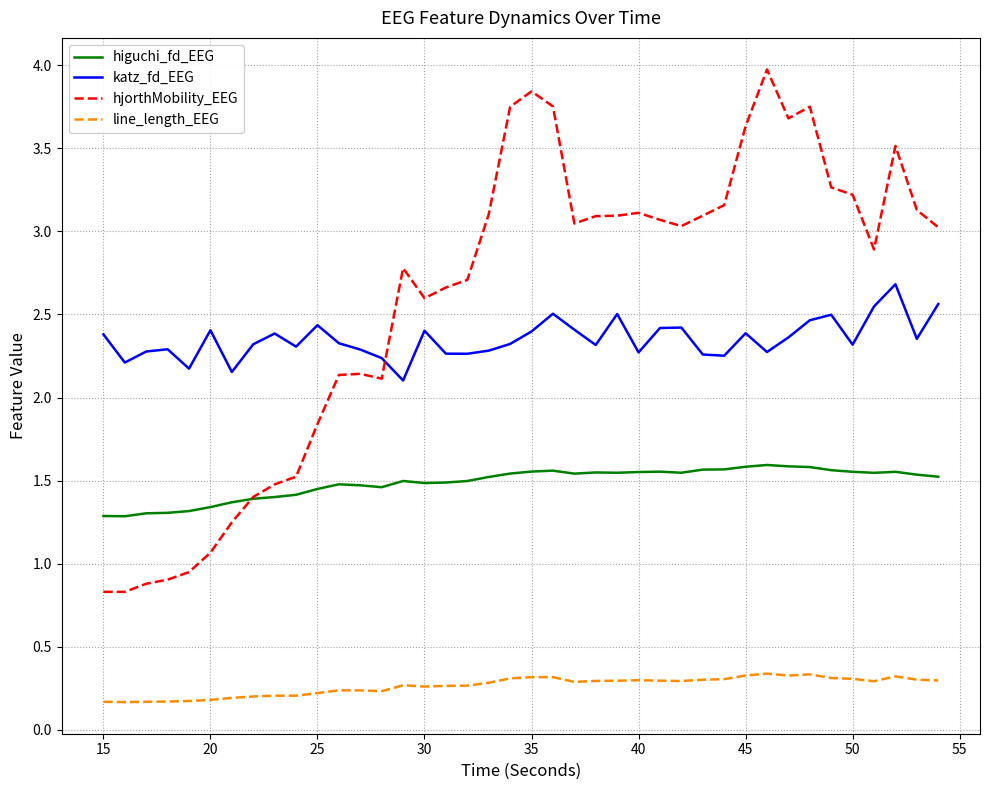

What is the sum of all katz_fd_EEG values?

94.0